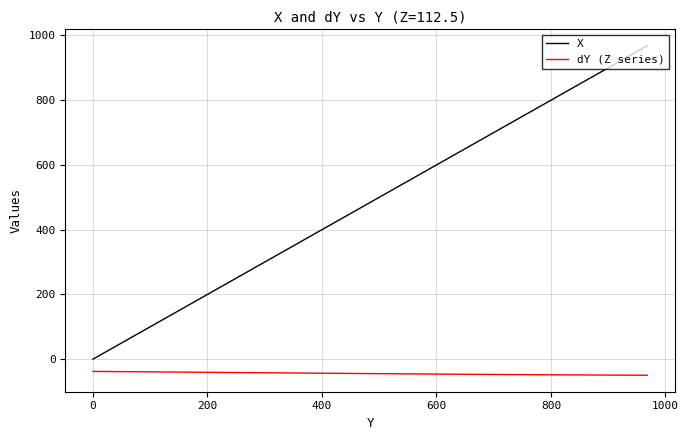

Which series has the widest spread of values?

X